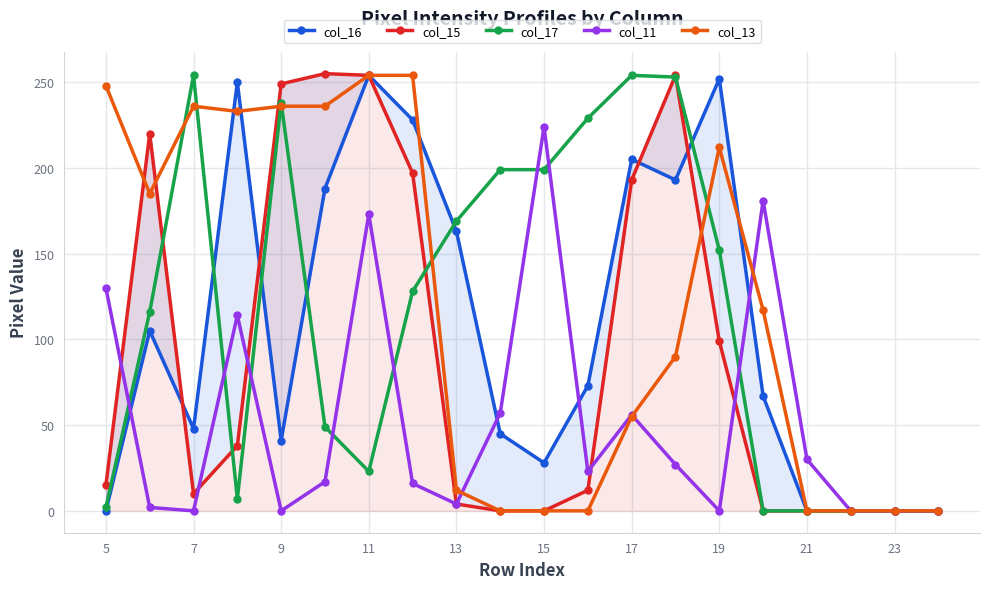

Does the chart display data point markers on the line(s)?

Yes